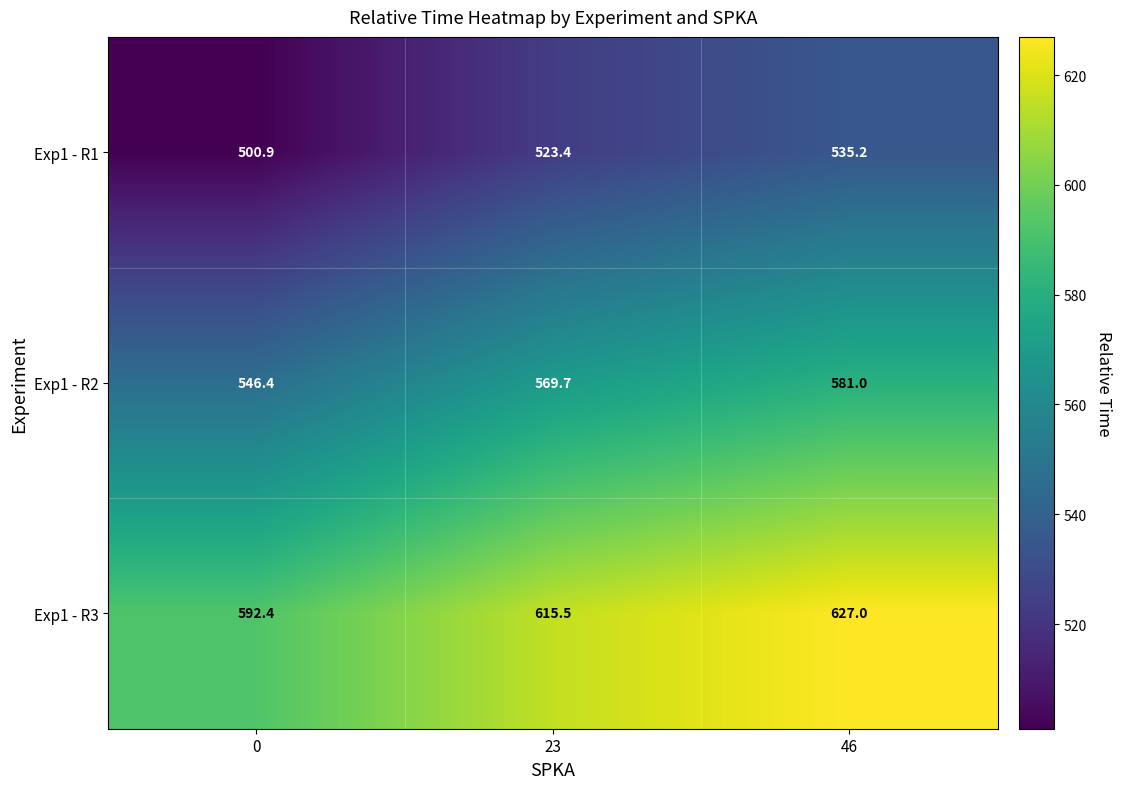

What is the spread (max minus min) of values at 46?

91.8